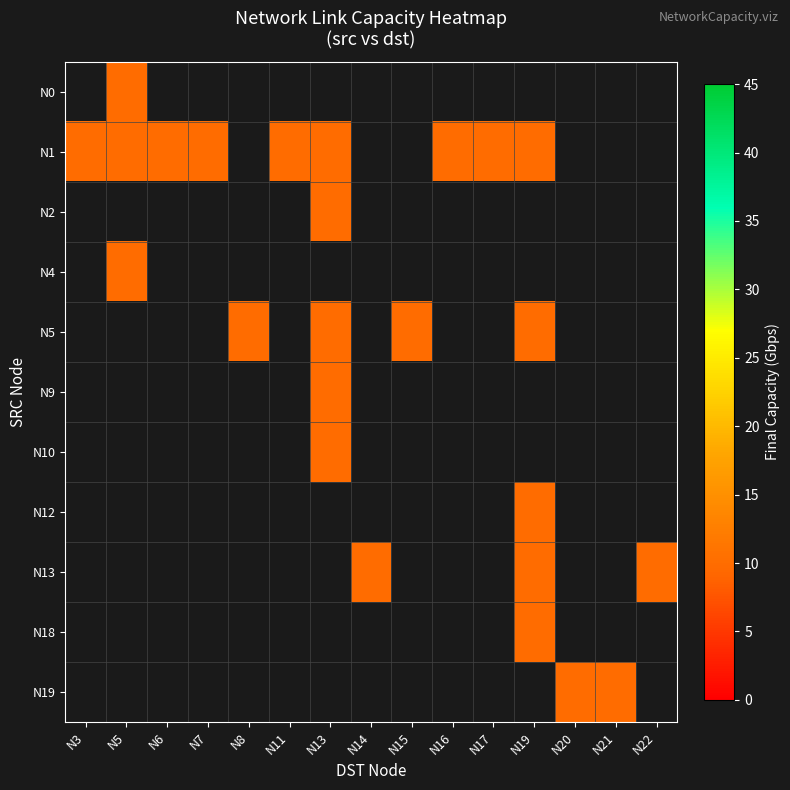

What is the minimum value shown in the chart?

10.0